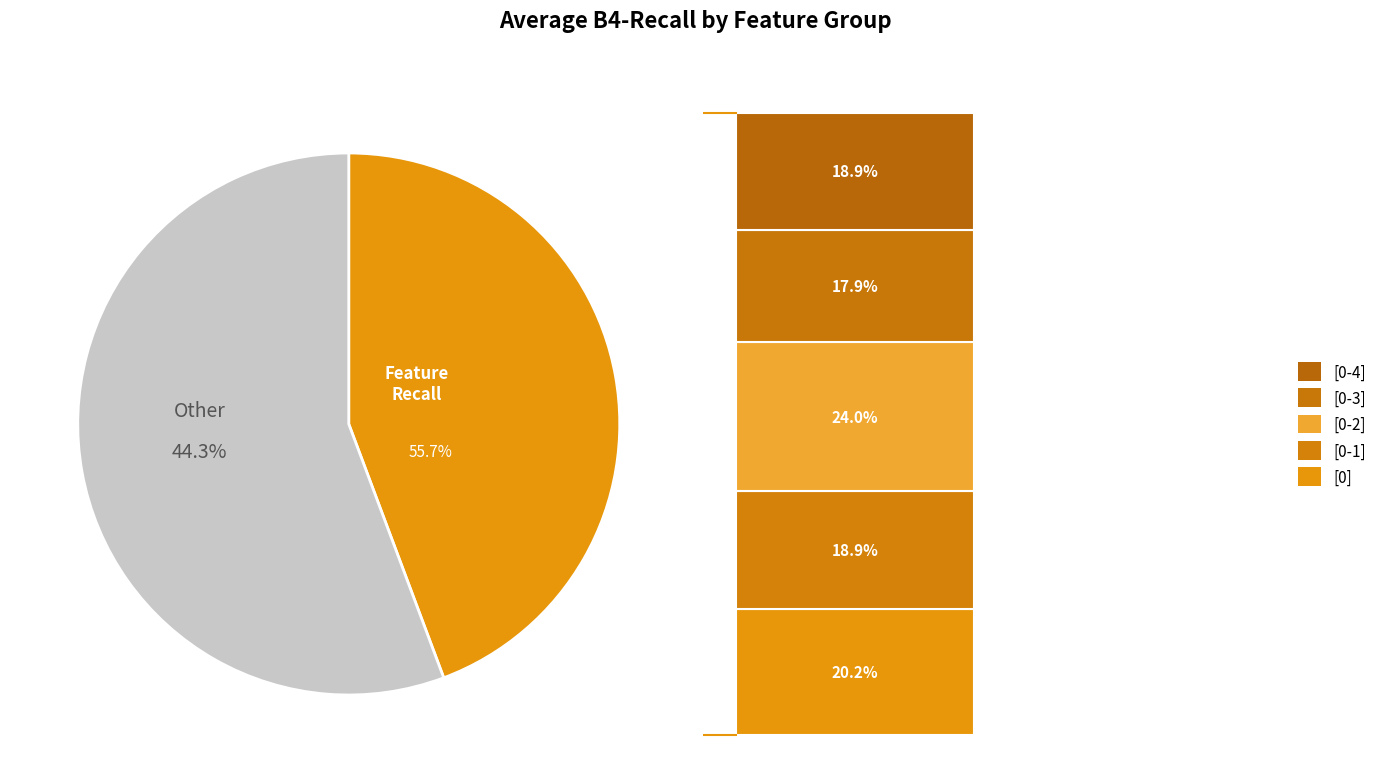

To the nearest percent, what is the combined percentage of [0] and [0-2]?

44%